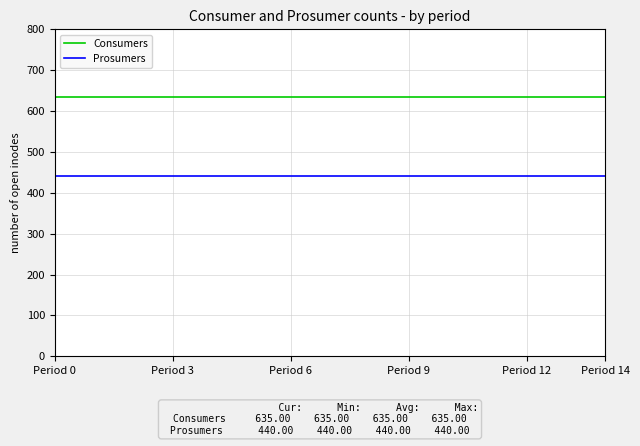

What is the maximum value for Consumers?

635